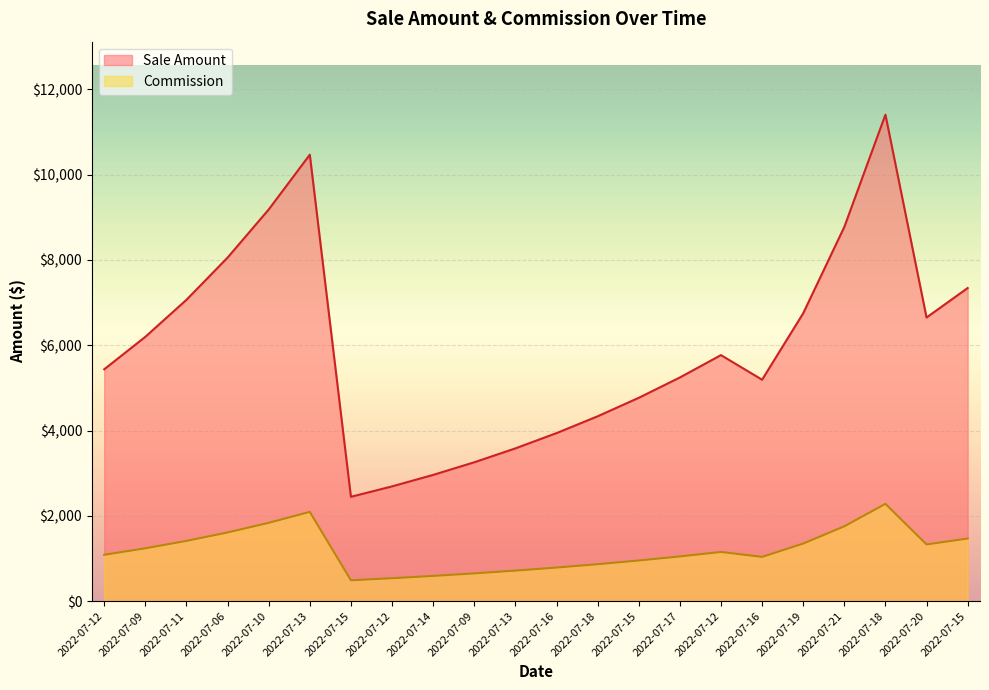

True or false: Sale Amount has a value of 5556.2 at 2022-07-13.

False